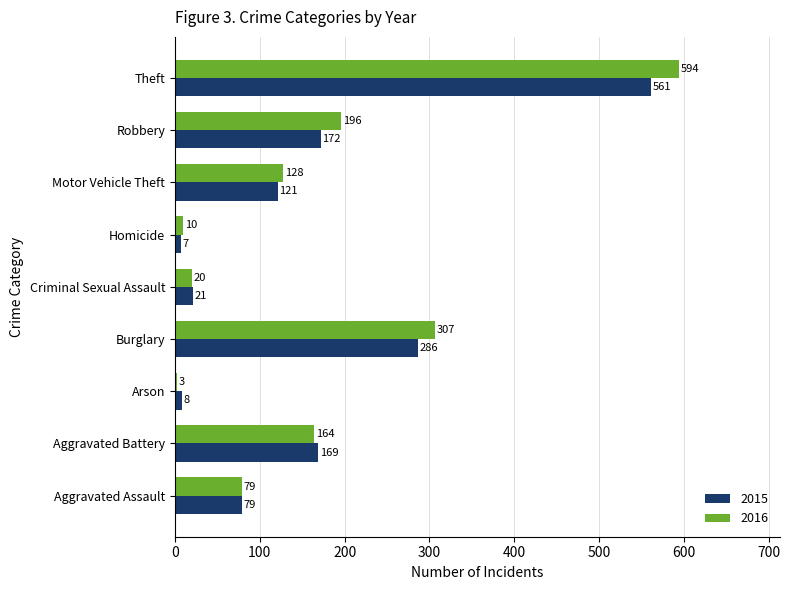

Is it true that 2015 equals 79 at Aggravated Assault?

True